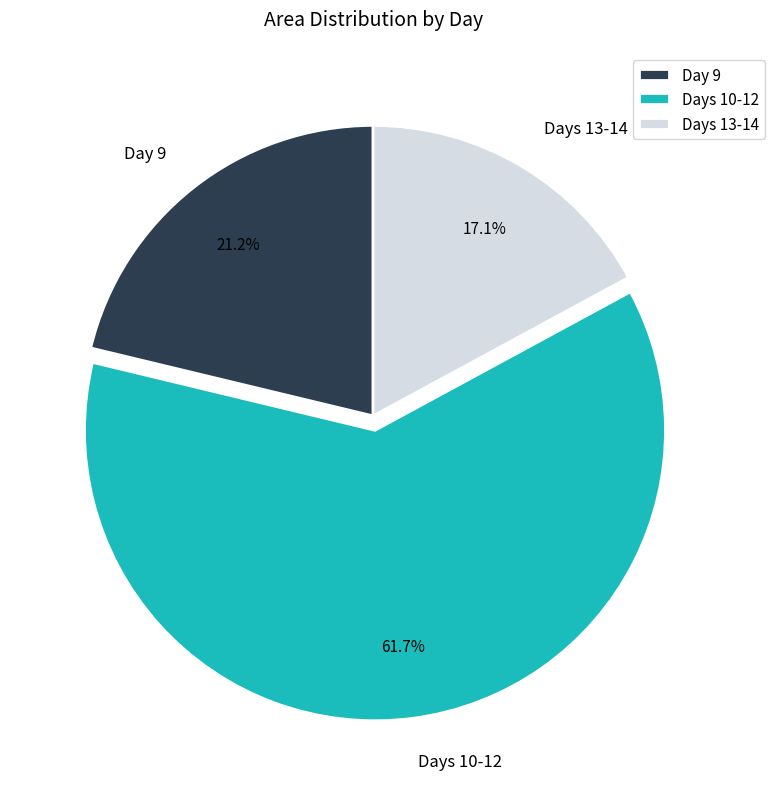

Rank the categories by value from lowest to highest.

Days 13-14, Day 9, Days 10-12